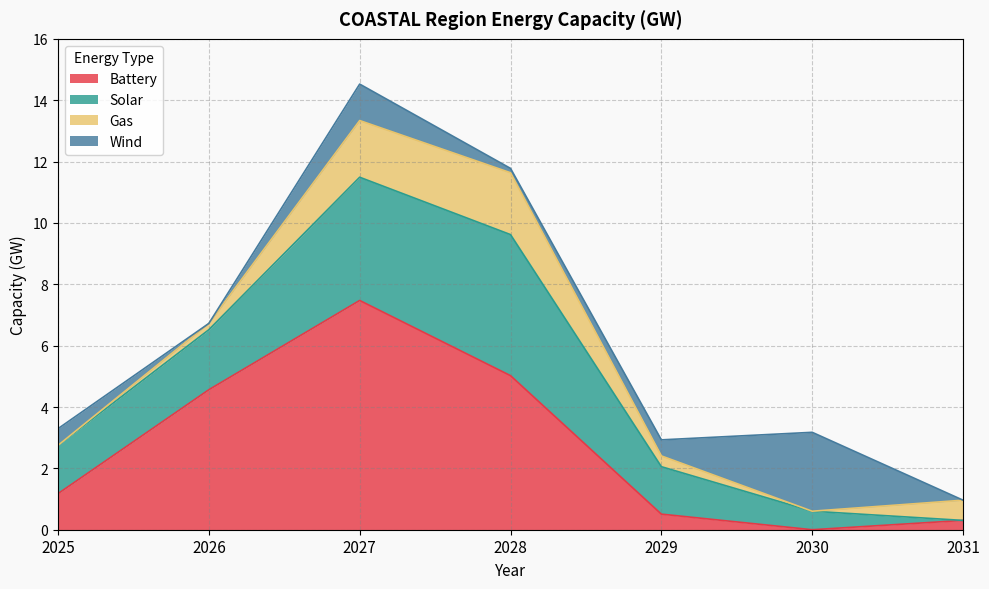

Which series changed the most between 2028 and 2031?

Battery